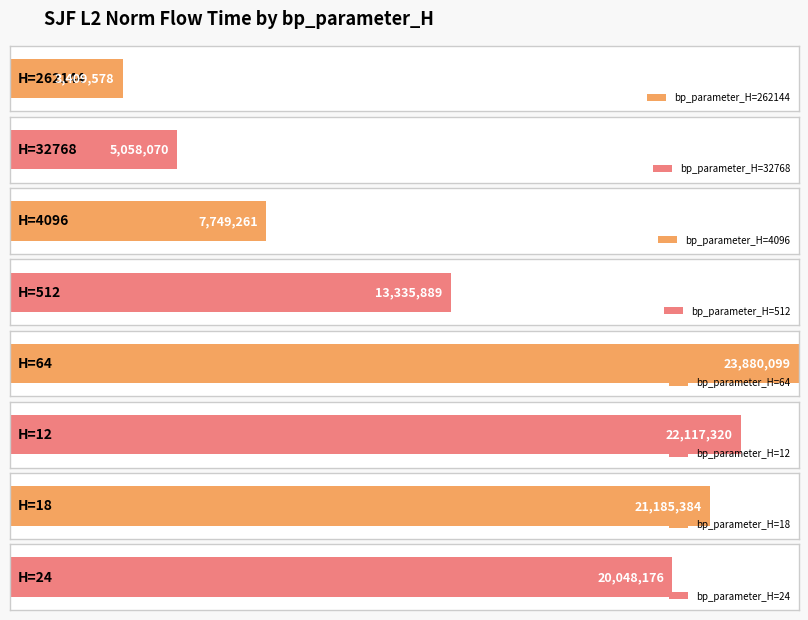

Reading left to right, list all the values displayed in this chart.

262144=3409578.4	32768=5058070.1	4096=7749260.9	512=13335888.5	64=23880098.6	12=22117320.5	18=21185383.9	24=20048175.6